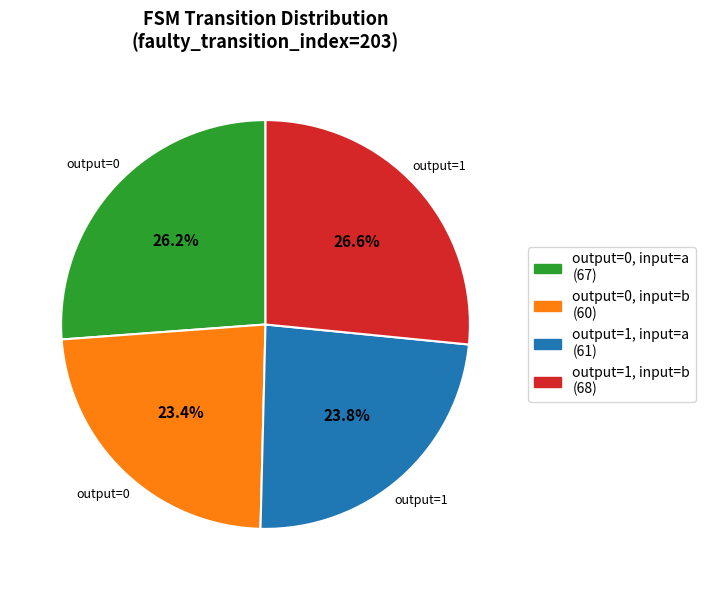

Does any single category account for the majority?

No